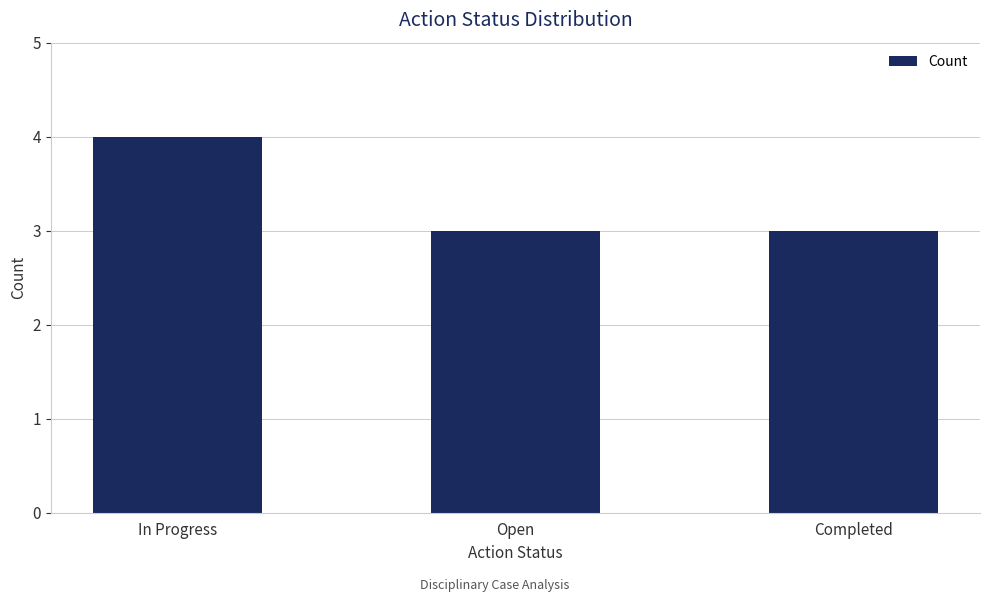

Read the value at Open.

3